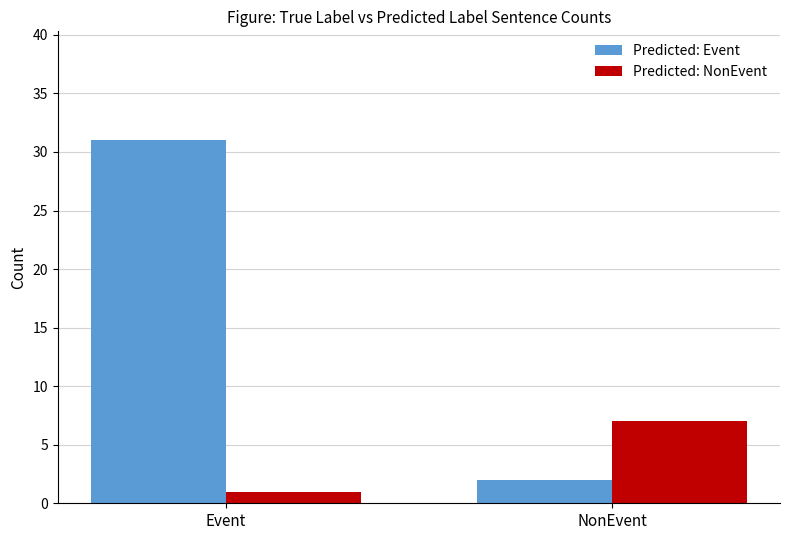

Read the Predicted: NonEvent value at NonEvent.

7